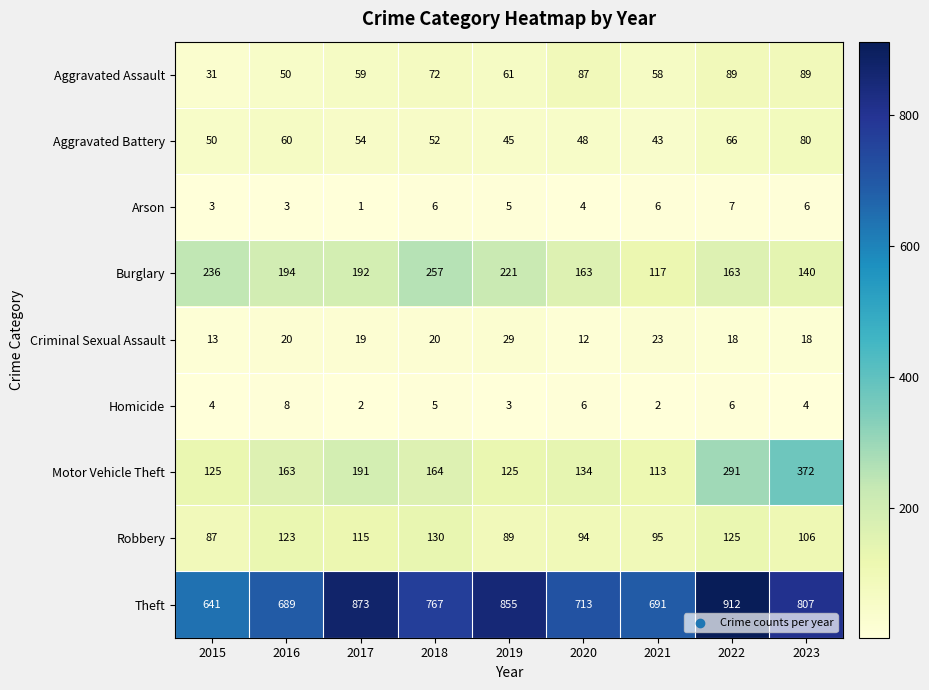

What is the sum of all Arson values?

41